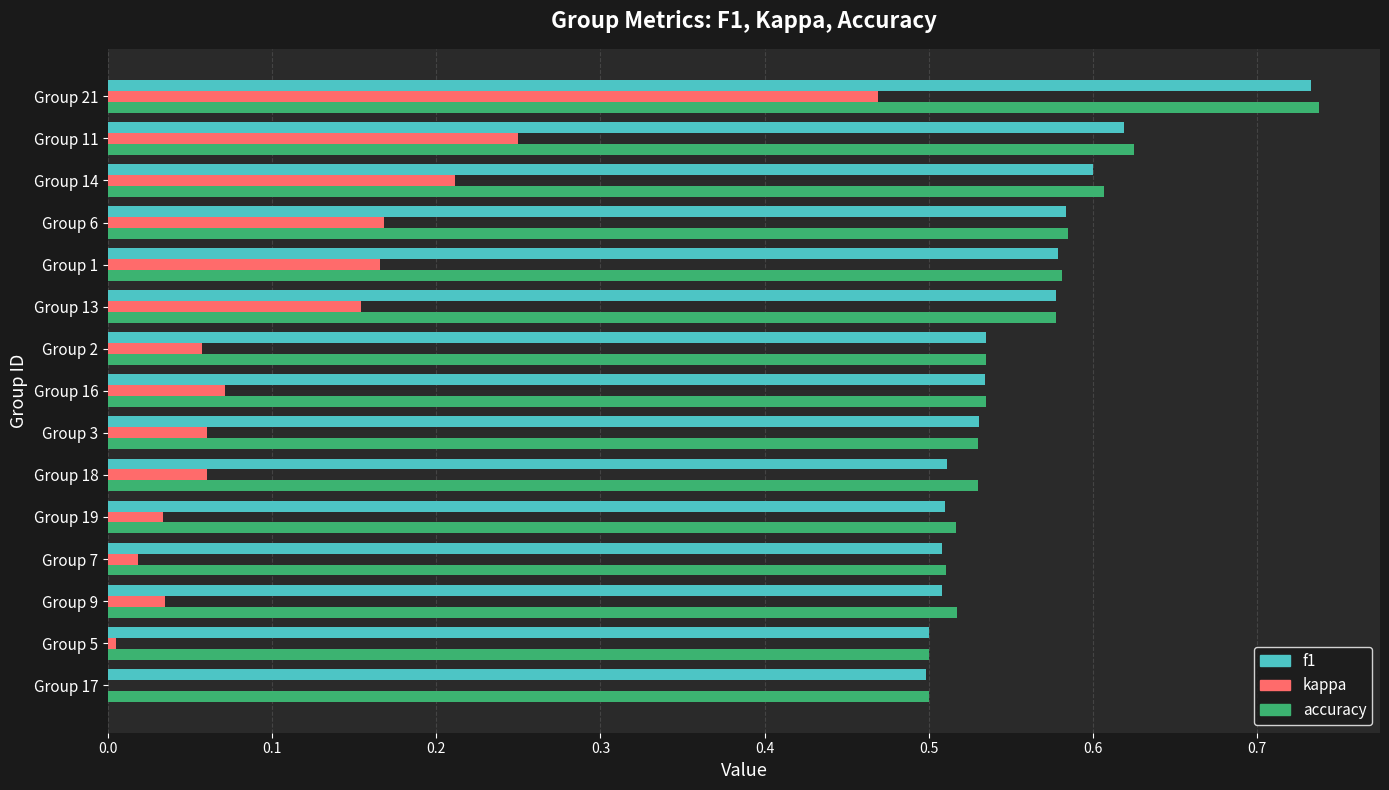

Between Group 19 and Group 6, which series saw the biggest shift?

kappa